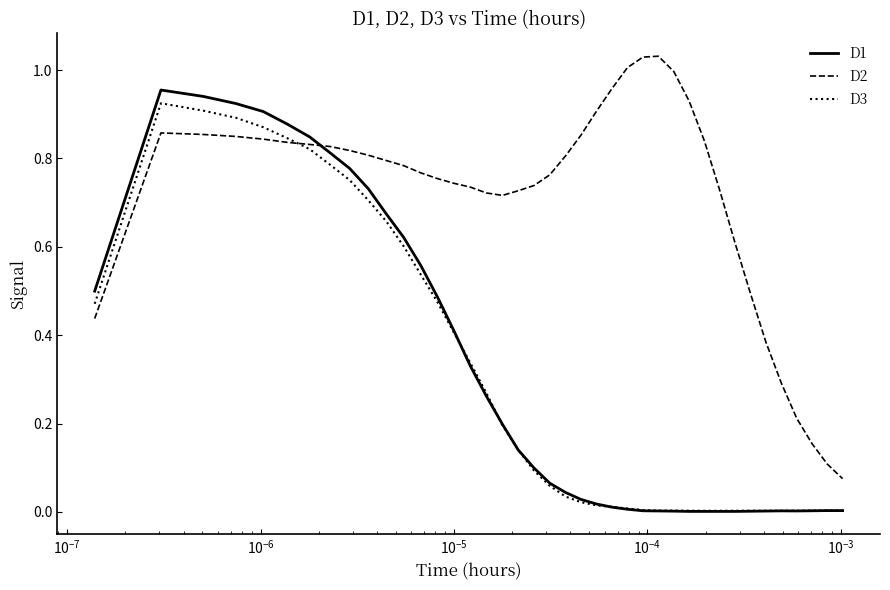

Is this an area chart (filled region under the line)?

No